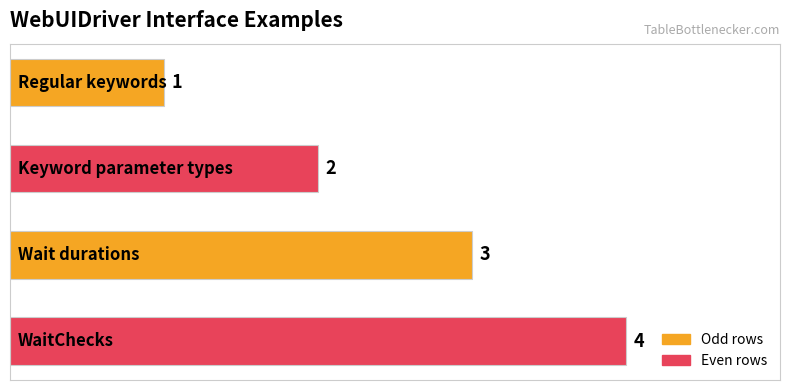

What is the sum of all values?

10